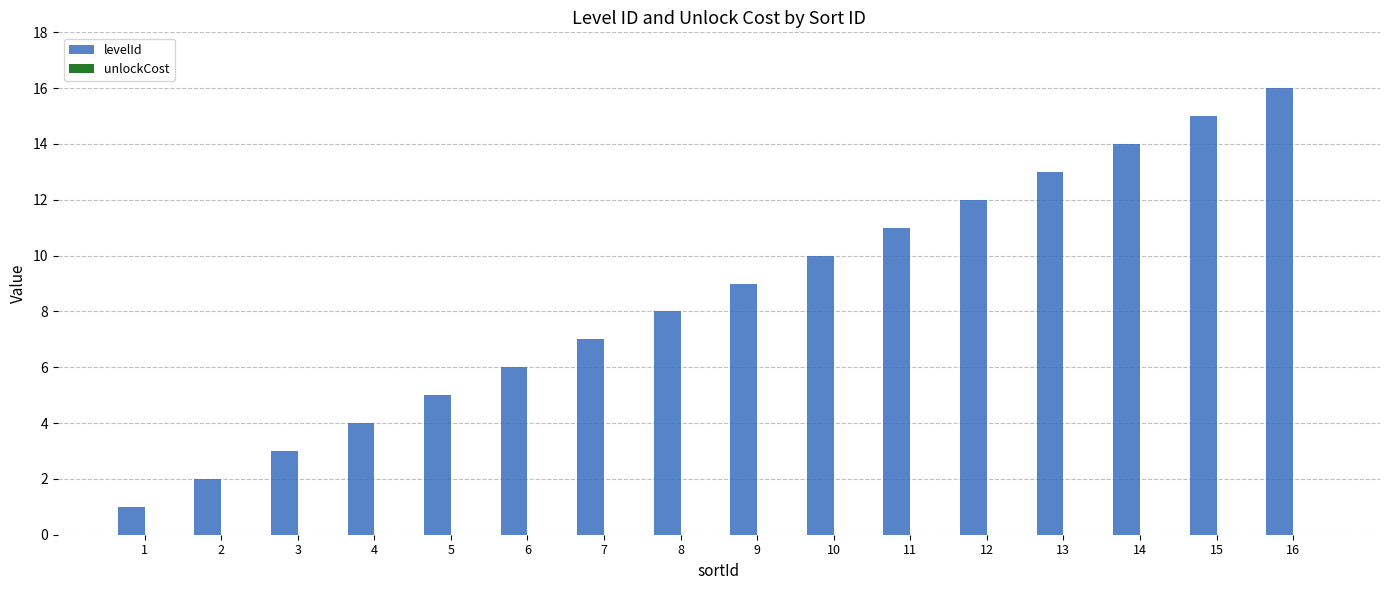

Approximately how many times larger is the value at 8 compared to 6?

1.3